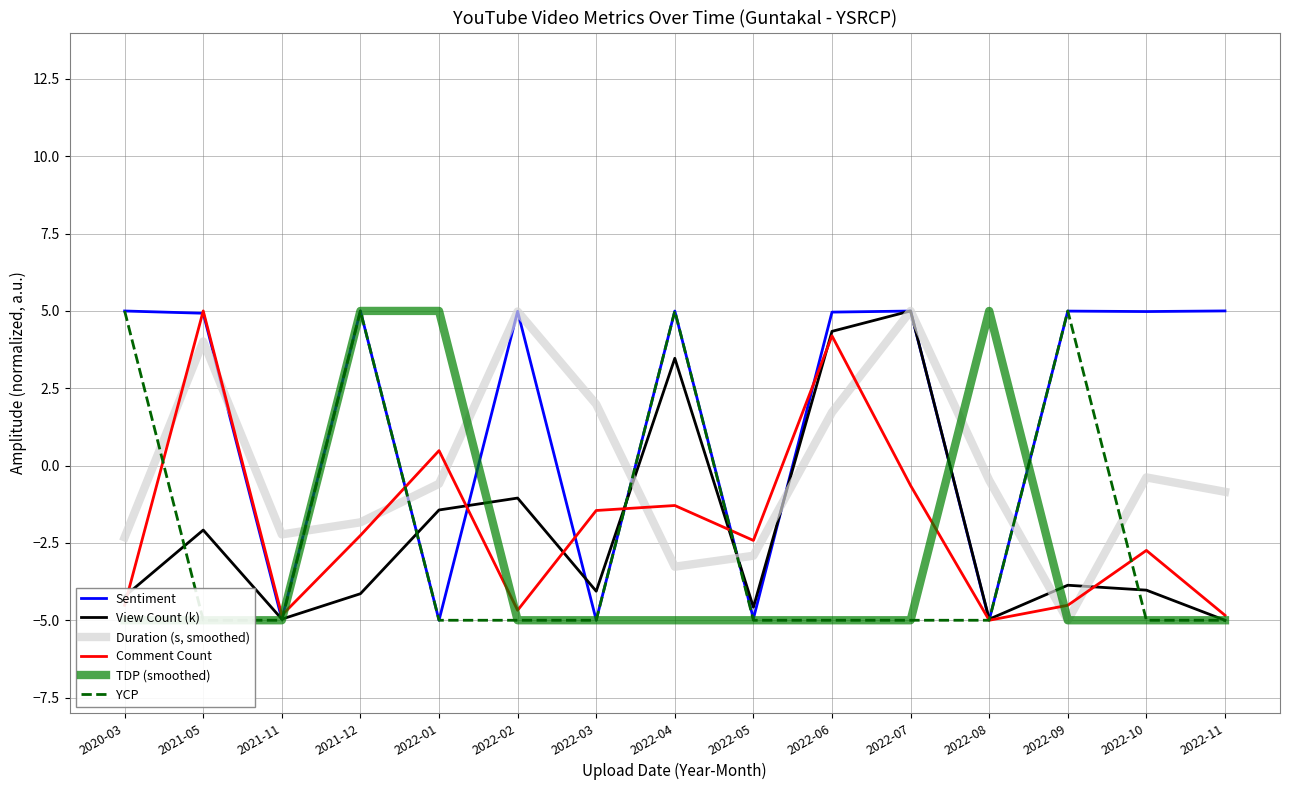

Reading right to left, transcribe all the data shown in this chart.

Sentiment: 2022-11=5.0	2022-10=5.0	2022-09=5.0	2022-08=-5.0	2022-07=5.0	2022-06=5.0	2022-05=-4.9	2022-04=5.0	2022-03=-5.0	2022-02=5.0	2022-01=-5.0	2021-12=5.0	2021-11=-5.0	2021-05=4.9	2020-03=5.0
View Count (k): 2022-11=-5.0	2022-10=-4.0	2022-09=-3.9	2022-08=-5.0	2022-07=5.0	2022-06=4.3	2022-05=-4.6	2022-04=3.5	2022-03=-4.1	2022-02=-1.0	2022-01=-1.4	2021-12=-4.1	2021-11=-5.0	2021-05=-2.1	2020-03=-4.2
Duration (s, smoothed): 2022-11=-0.8	2022-10=-0.4	2022-09=-5.0	2022-08=-0.5	2022-07=5.0	2022-06=1.7	2022-05=-2.9	2022-04=-3.3	2022-03=2.0	2022-02=5.0	2022-01=-0.6	2021-12=-1.8	2021-11=-2.2	2021-05=4.0	2020-03=-2.3
Comment Count: 2022-11=-4.8	2022-10=-2.7	2022-09=-4.5	2022-08=-5.0	2022-07=-0.6	2022-06=4.2	2022-05=-2.4	2022-04=-1.3	2022-03=-1.5	2022-02=-4.7	2022-01=0.5	2021-12=-2.3	2021-11=-4.8	2021-05=5.0	2020-03=-4.5
TDP (smoothed): 2022-11=-5.0	2022-10=-5.0	2022-09=-5.0	2022-08=5.0	2022-07=-5.0	2022-06=-5.0	2022-05=-5.0	2022-04=-5.0	2022-03=-5.0	2022-02=-5.0	2022-01=5.0	2021-12=5.0	2021-11=-5.0	2021-05=-5.0	2020-03=-5.0
YCP: 2022-11=-5.0	2022-10=-5.0	2022-09=5.0	2022-08=-5.0	2022-07=-5.0	2022-06=-5.0	2022-05=-5.0	2022-04=5.0	2022-03=-5.0	2022-02=-5.0	2022-01=-5.0	2021-12=5.0	2021-11=-5.0	2021-05=-5.0	2020-03=5.0